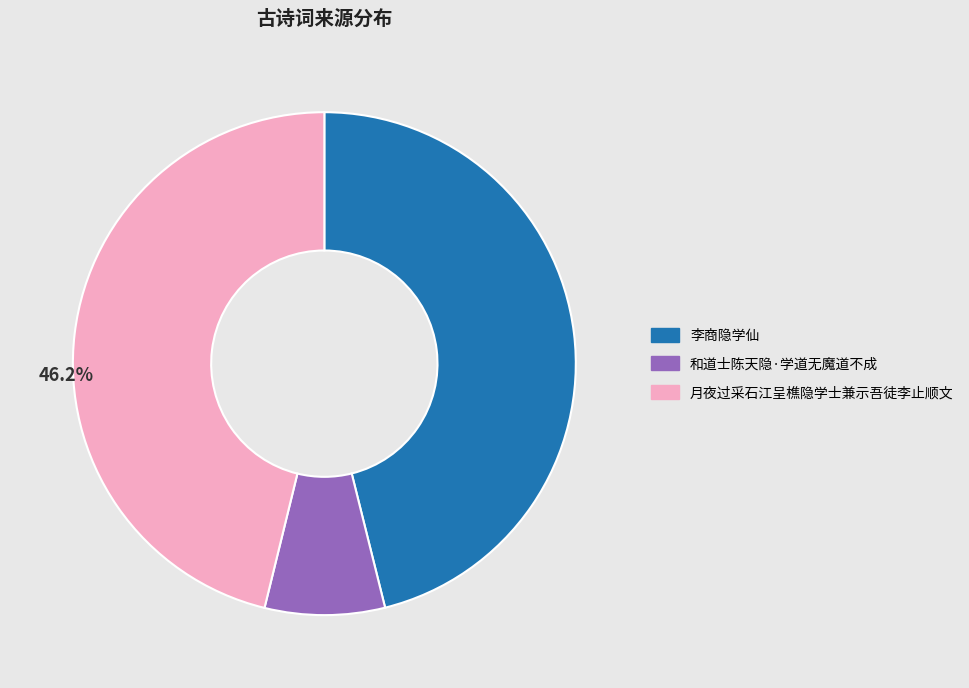

Which slice is the smallest?

和道士陈天隐·学道无魔道不成